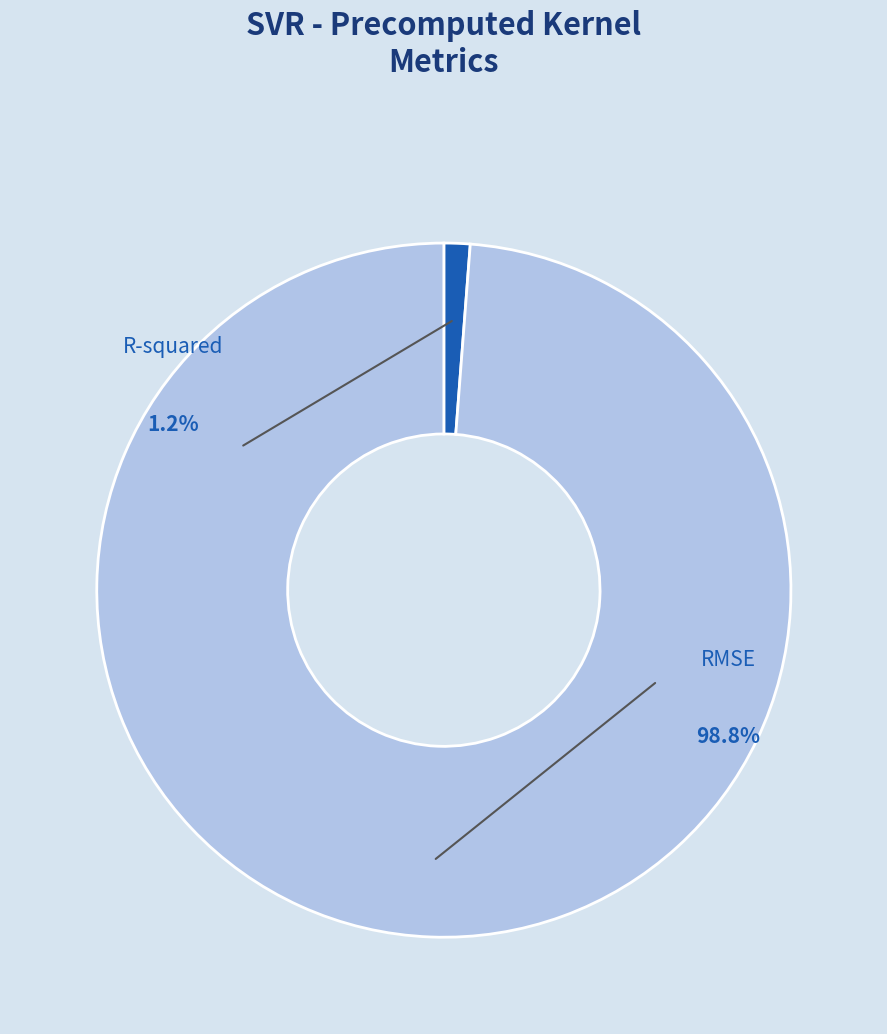

How many segments does this pie chart have?

2